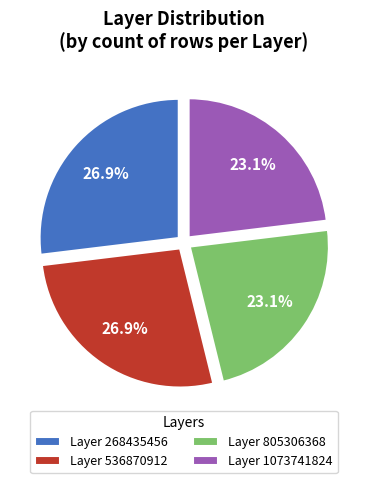

To the nearest percent, what is the difference between the largest and smallest slice percentages?

4%